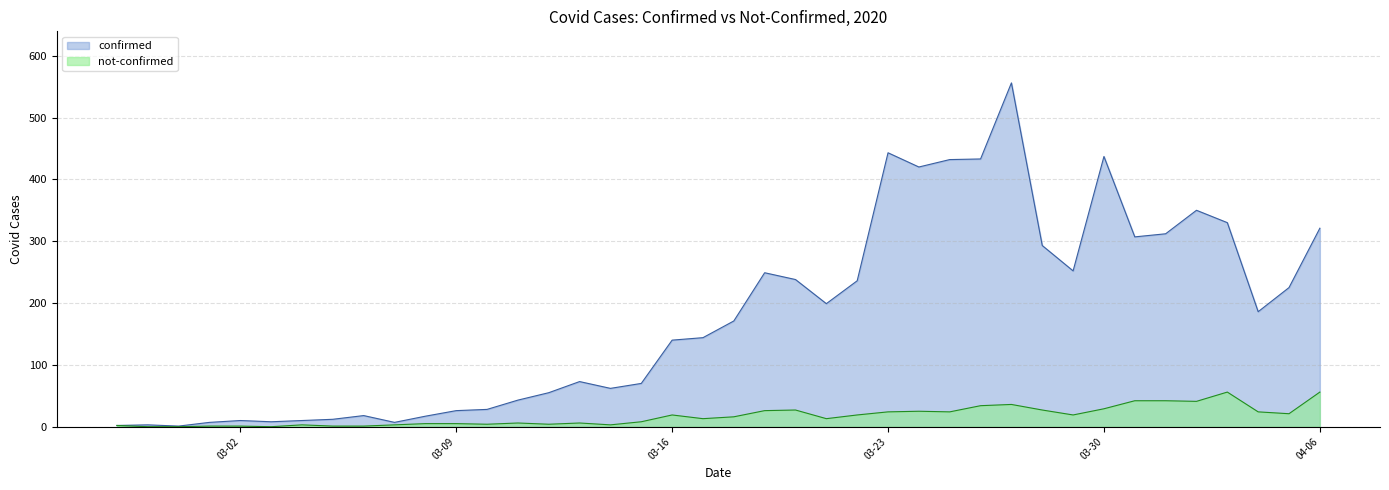

Which series has the largest total across all categories?

confirmed